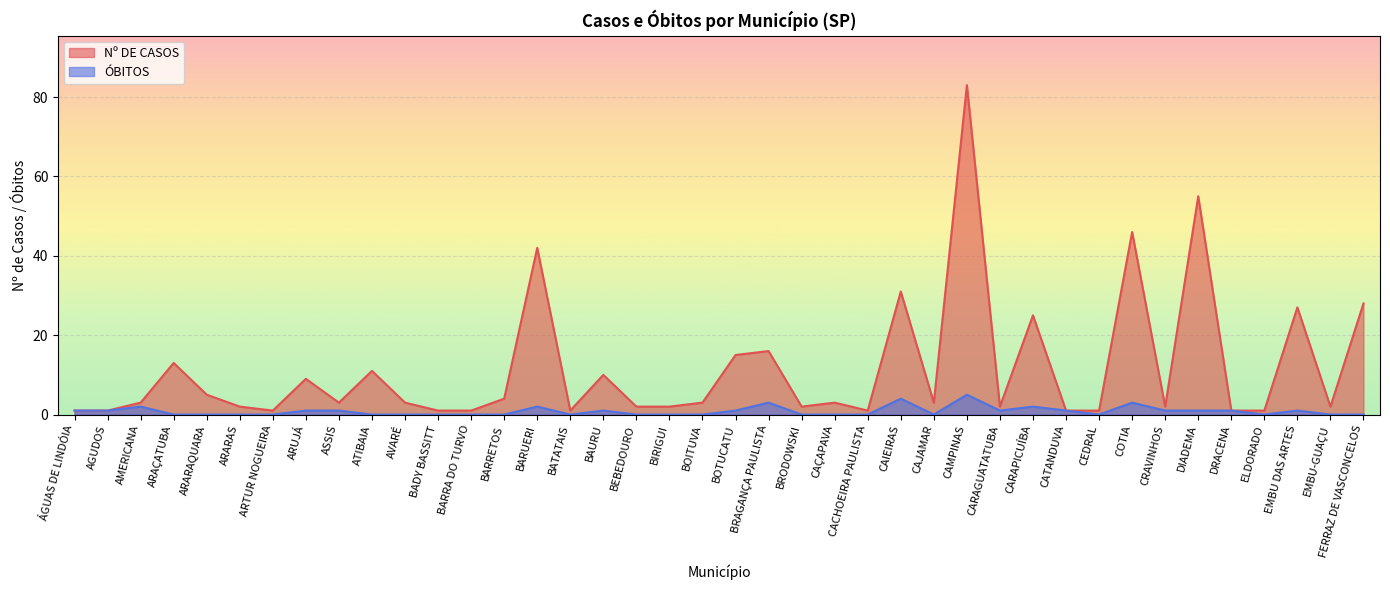

Which series has the largest range (max minus min)?

Nº DE CASOS